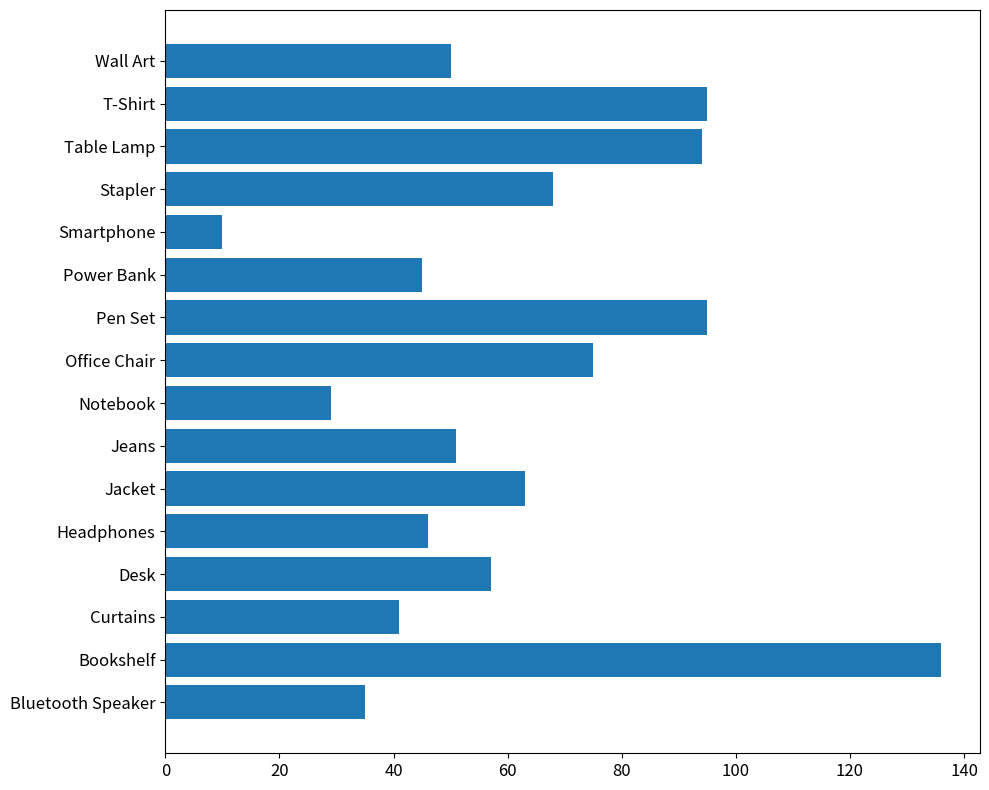

Reading bottom to top, extract all data points from this chart.

35	136	41	57	46	63	51	29	75	95	45	10	68	94	95	50